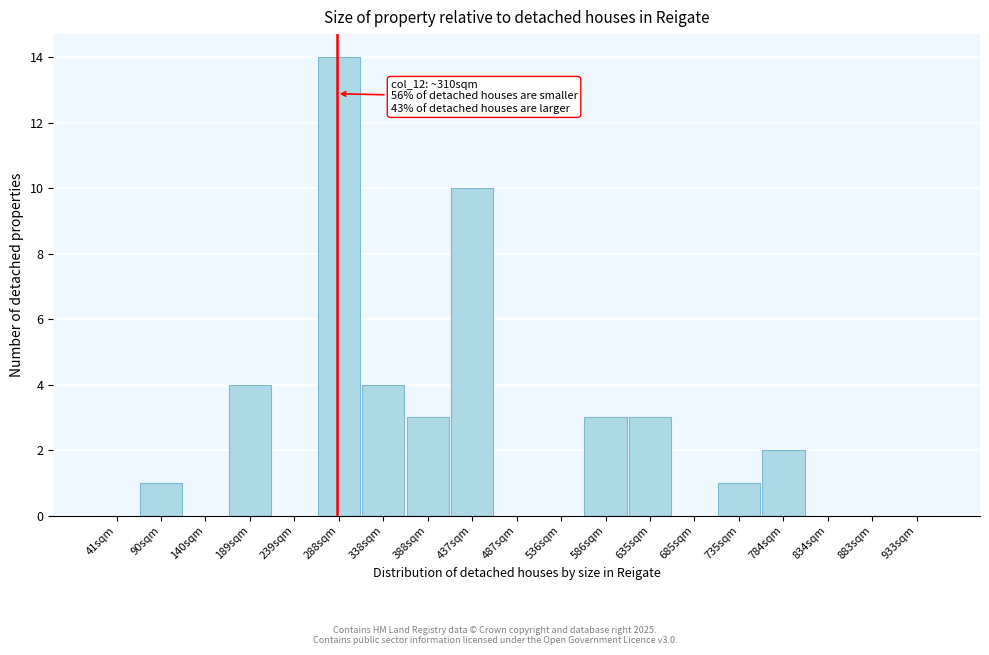

Reading right to left, list all the values displayed in this chart.

933sqm=0	883sqm=0	834sqm=0	784sqm=2	735sqm=1	685sqm=0	635sqm=3	586sqm=3	536sqm=0	487sqm=0	437sqm=10	388sqm=3	338sqm=4	288sqm=14	239sqm=0	189sqm=4	140sqm=0	90sqm=1	41sqm=0